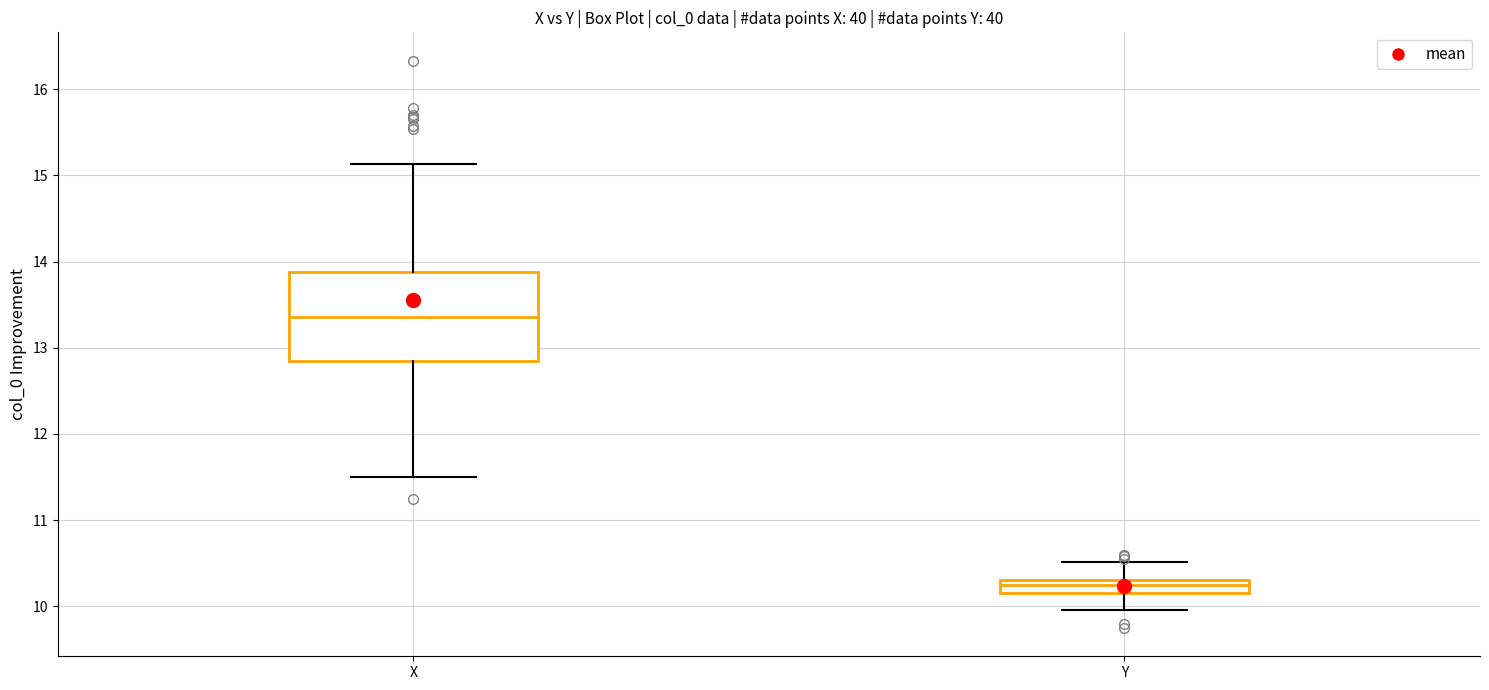

Reading left to right, transcribe this box plot: for each box, give where its median line is, the range the box spans, and where its two whiskers end, as read against the y-axis. The values are not printed on the chart, so give them approximately, as read against the axis.

X: median 13.4, box 12.8 to 13.9, whiskers 11.5 to 15.1
Y: median 10.2 (inside the box), box 10.2 to 10.3, whiskers 10.0 to 10.5